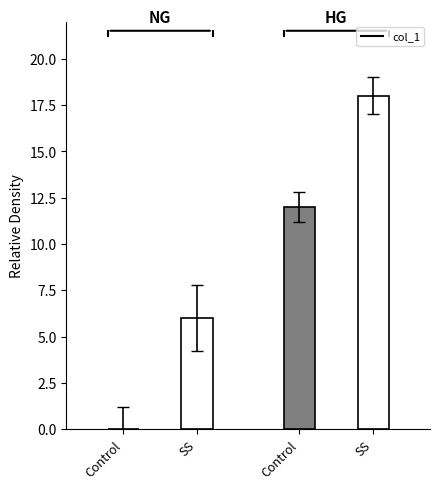

Does the chart contain stacked bars?

No